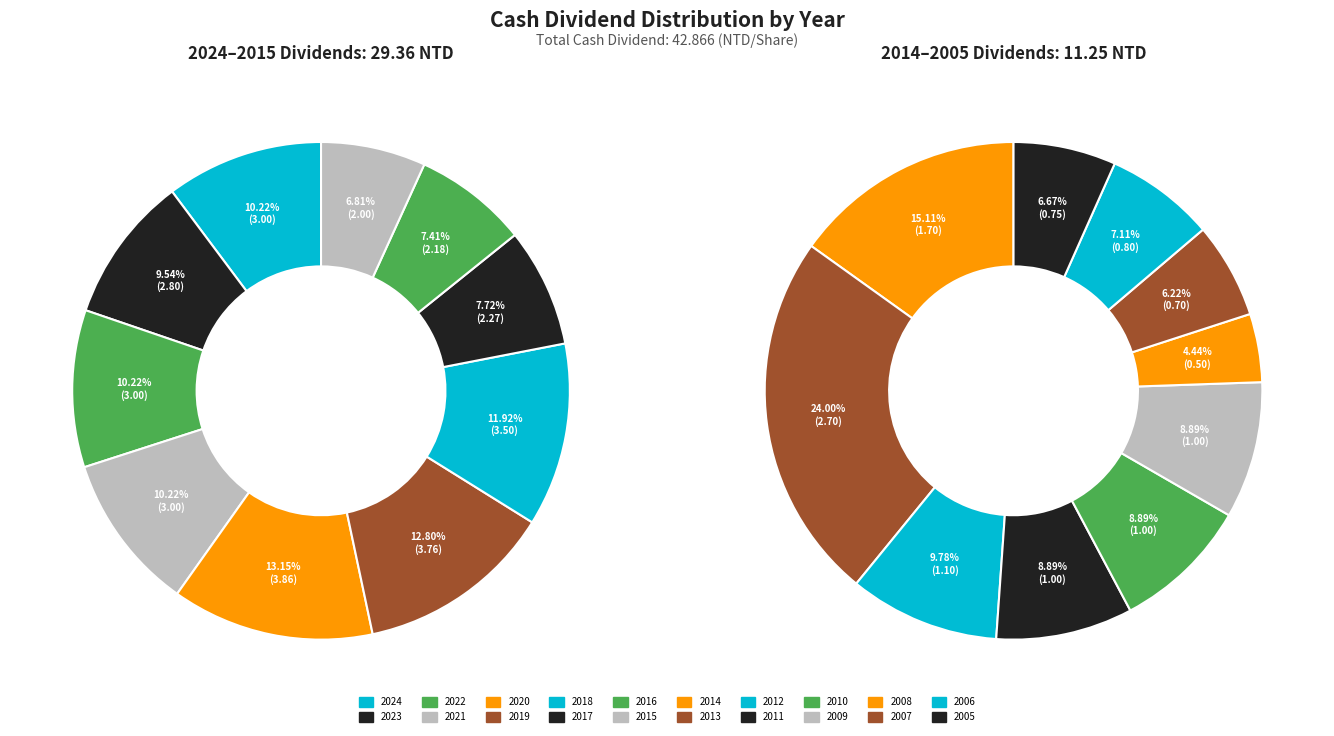

Does 2006 account for over 50% of the chart?

No